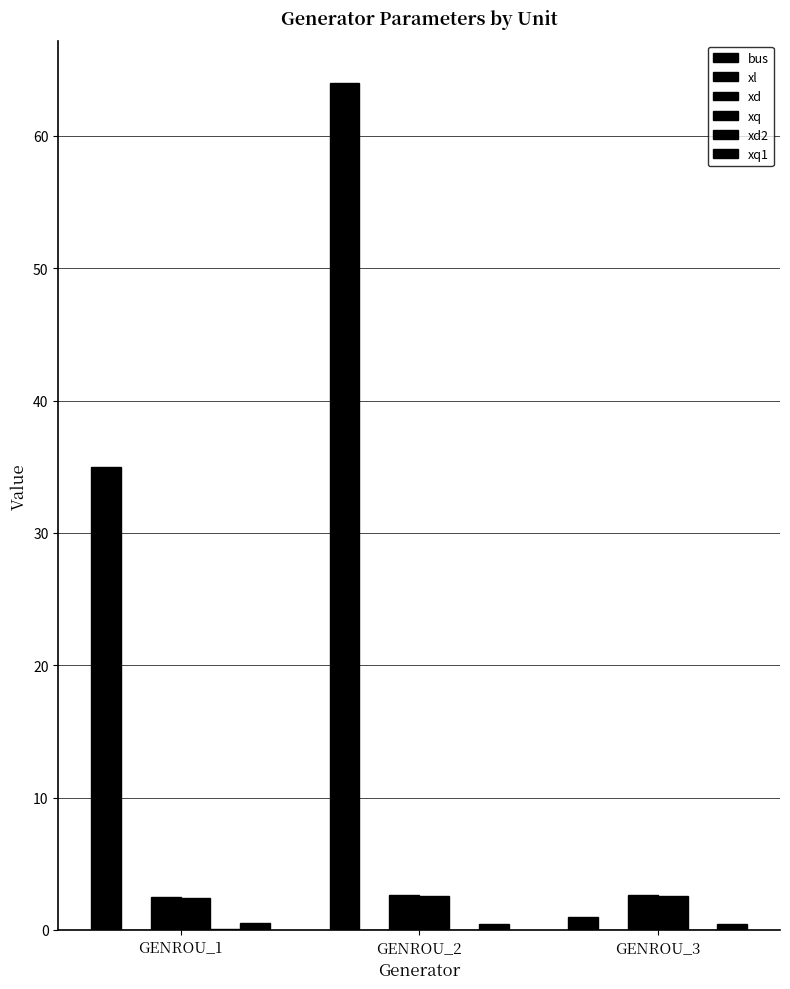

Reading left to right, extract all data points from this chart.

bus: GENROU_1=35.0	GENROU_2=64.0	GENROU_3=1.0
xl: GENROU_1=0.0	GENROU_2=0.0	GENROU_3=0.0
xd: GENROU_1=2.5	GENROU_2=2.6	GENROU_3=2.6
xq: GENROU_1=2.4	GENROU_2=2.6	GENROU_3=2.6
xd2: GENROU_1=0.0	GENROU_2=0.0	GENROU_3=0.0
xq1: GENROU_1=0.5	GENROU_2=0.4	GENROU_3=0.4